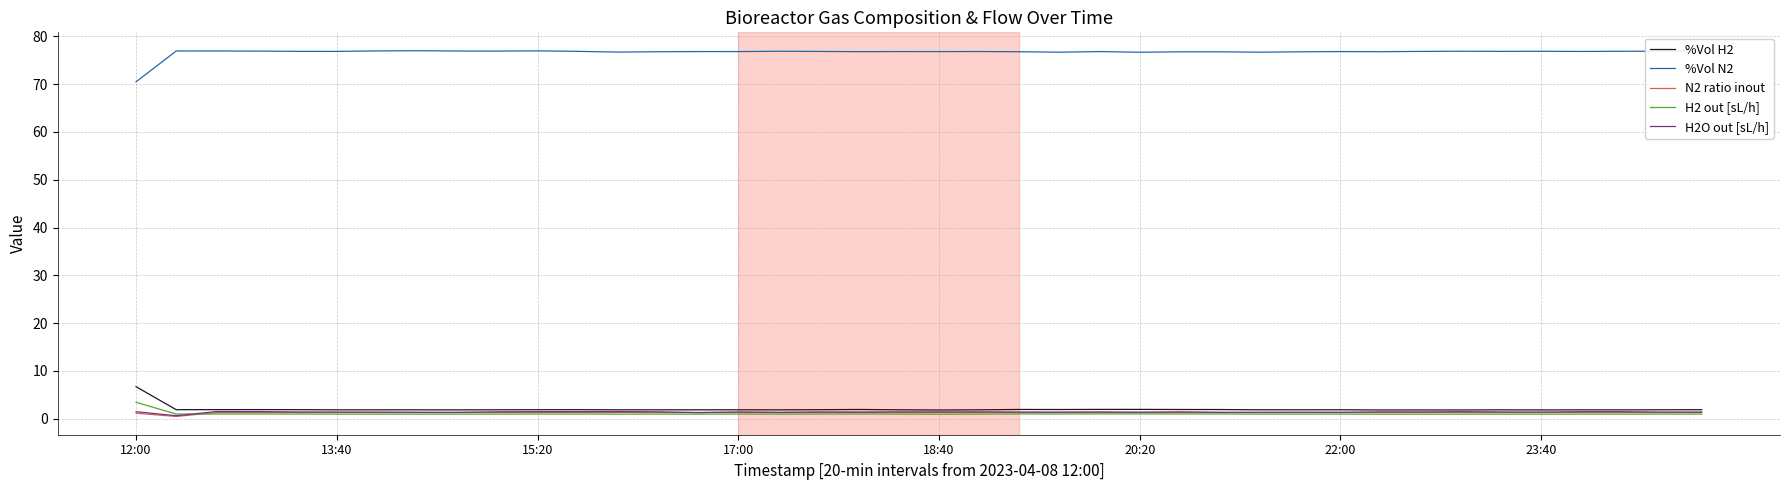

What is the highest value of the %Vol H2 series?

6.7